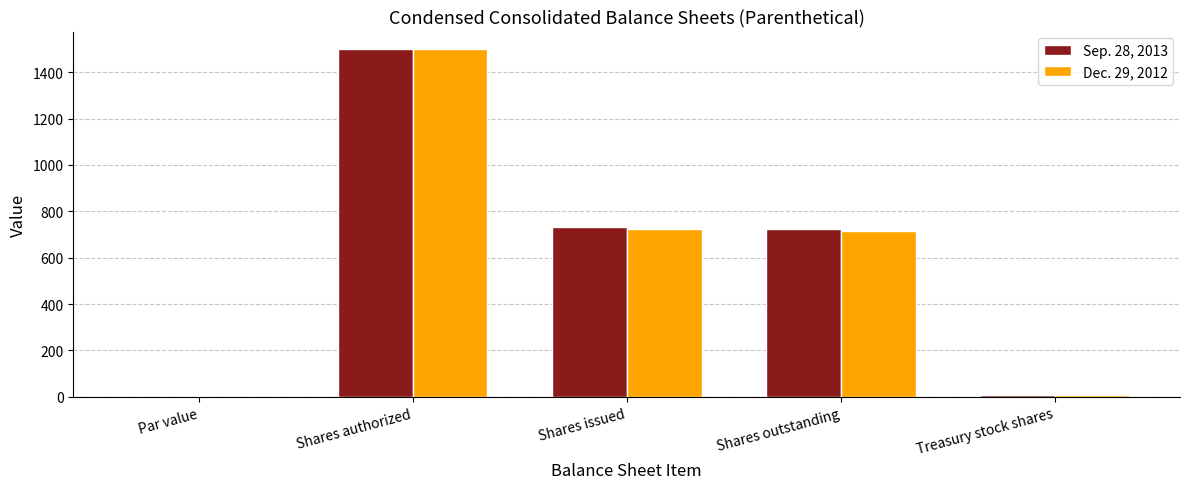

At which category is the sum across all series the highest?

Shares authorized